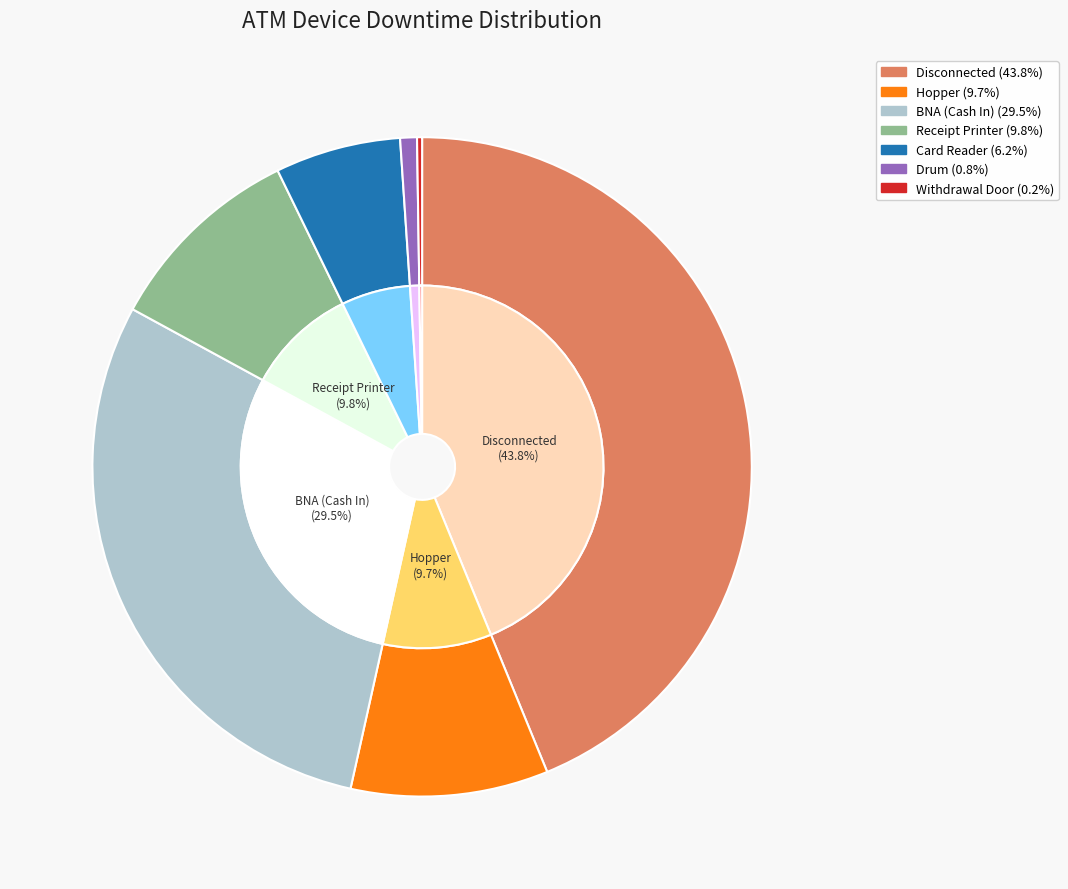

How many slices are in this pie chart?

7